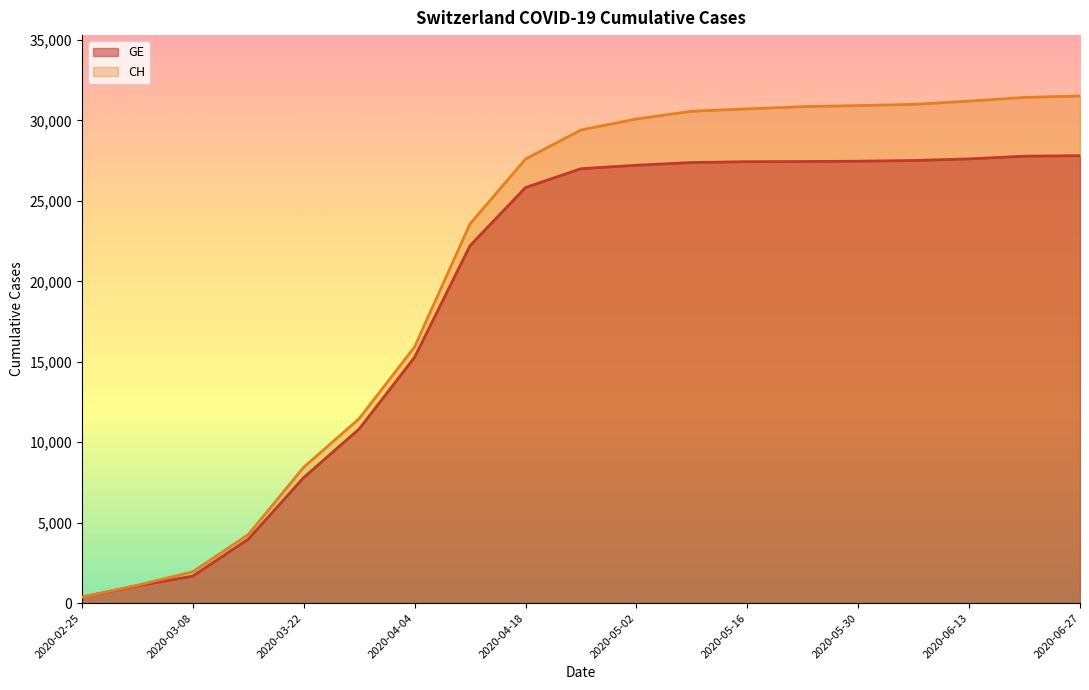

True or false: CH and GE cross at least once.

False